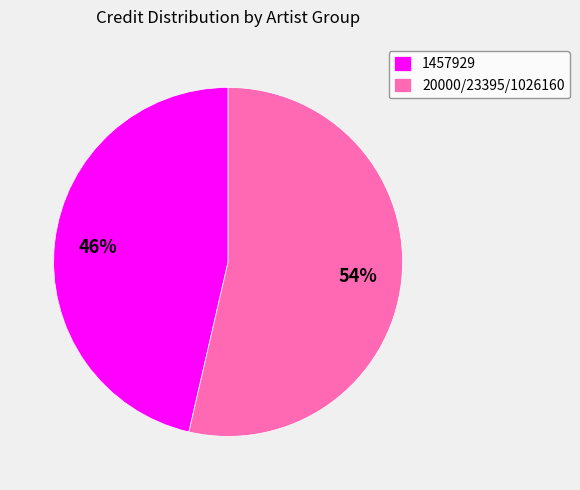

Is the sum of 1457929 and 20000/23395/1026160 greater than half?

Yes